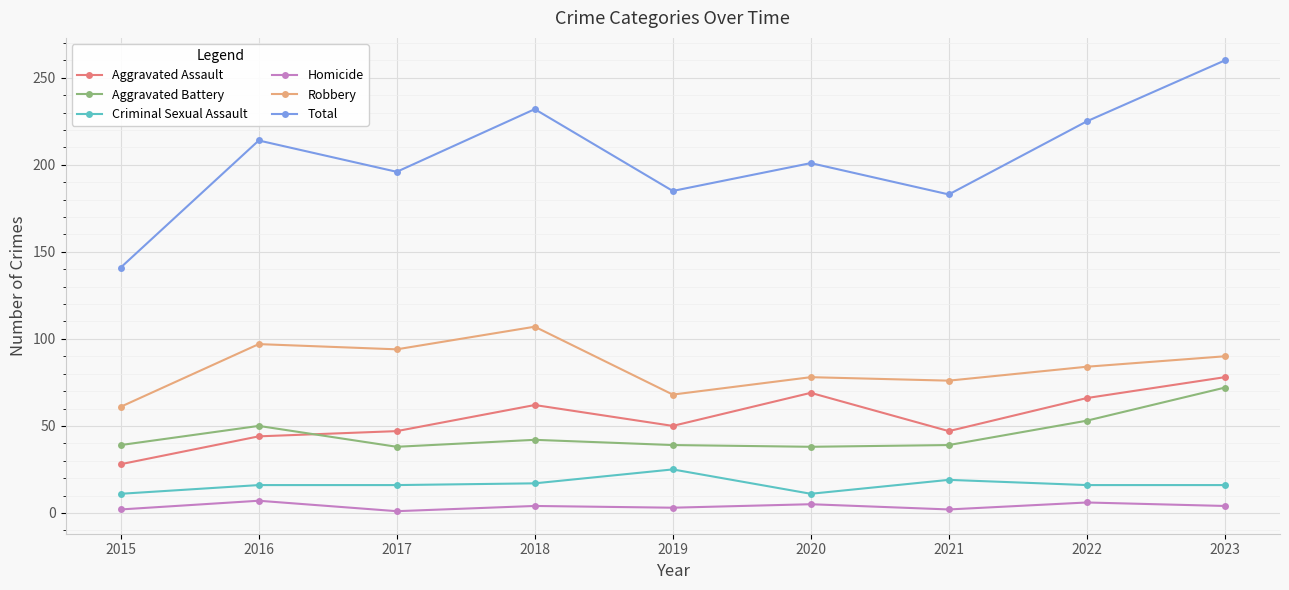

How many lines are shown in the chart?

6